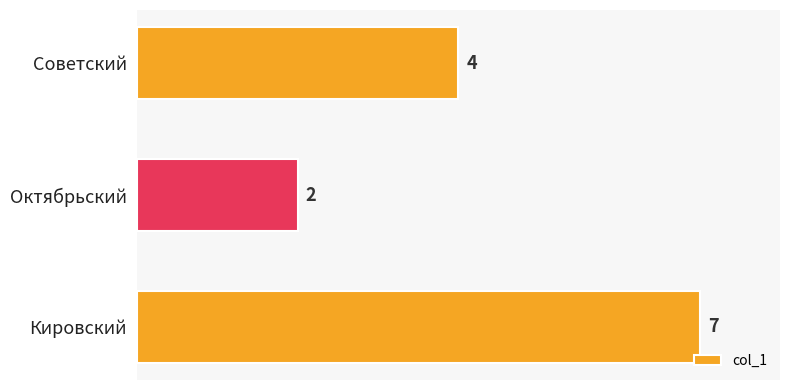

What is the change in value from Октябрьский to Советский?

+2